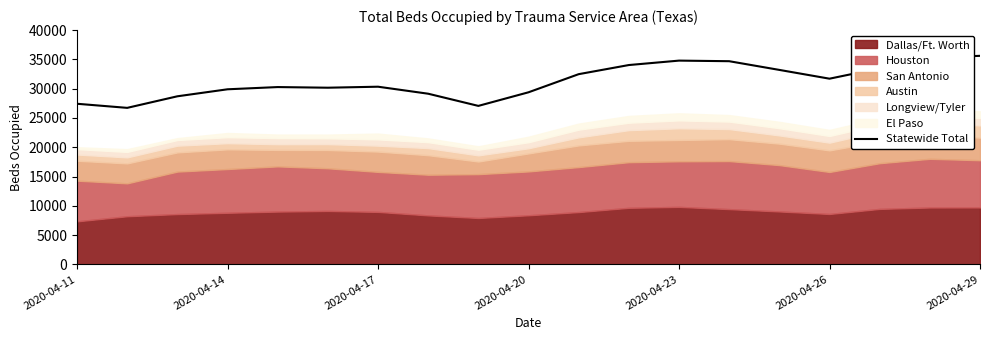

What is the sum of all values?

594317